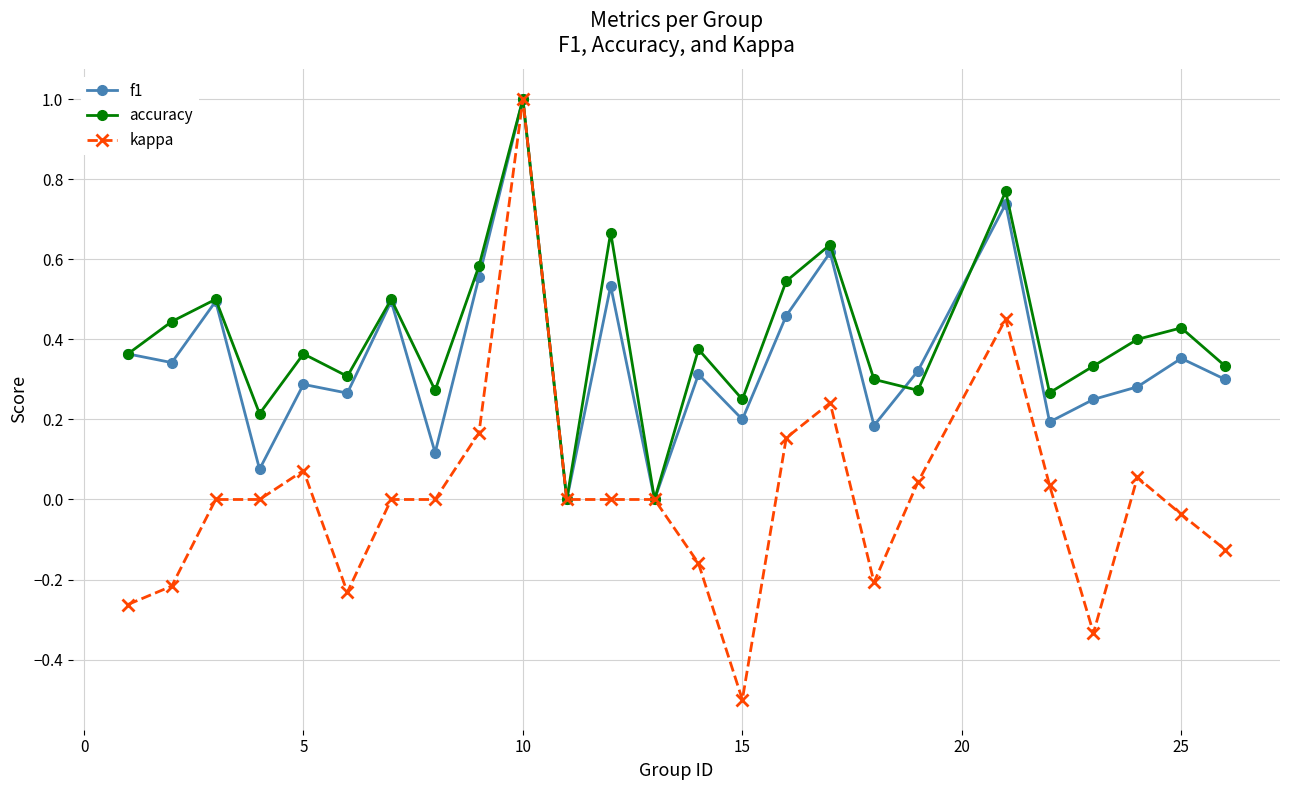

Which series ends up on top after the final intersection of accuracy and f1?

accuracy